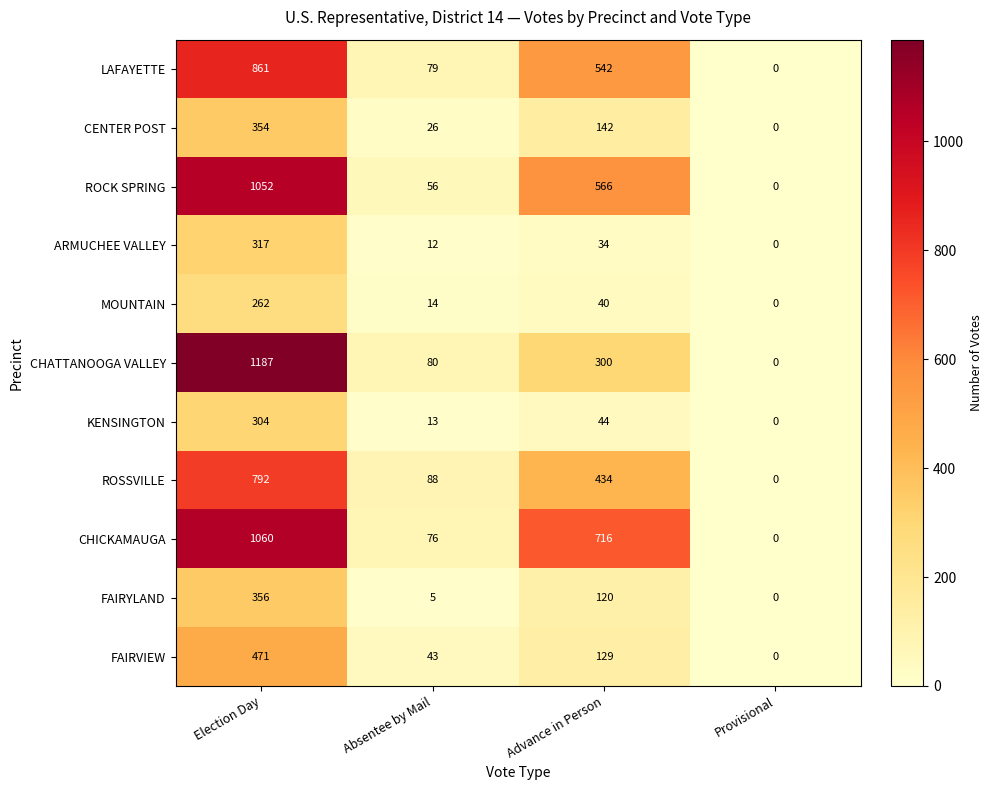

How many positive values does the LAFAYETTE series have?

3